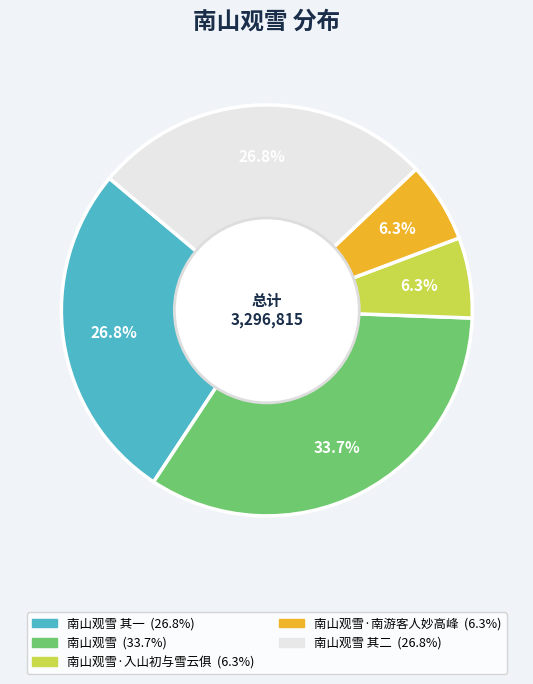

Is there a majority slice in this chart?

No